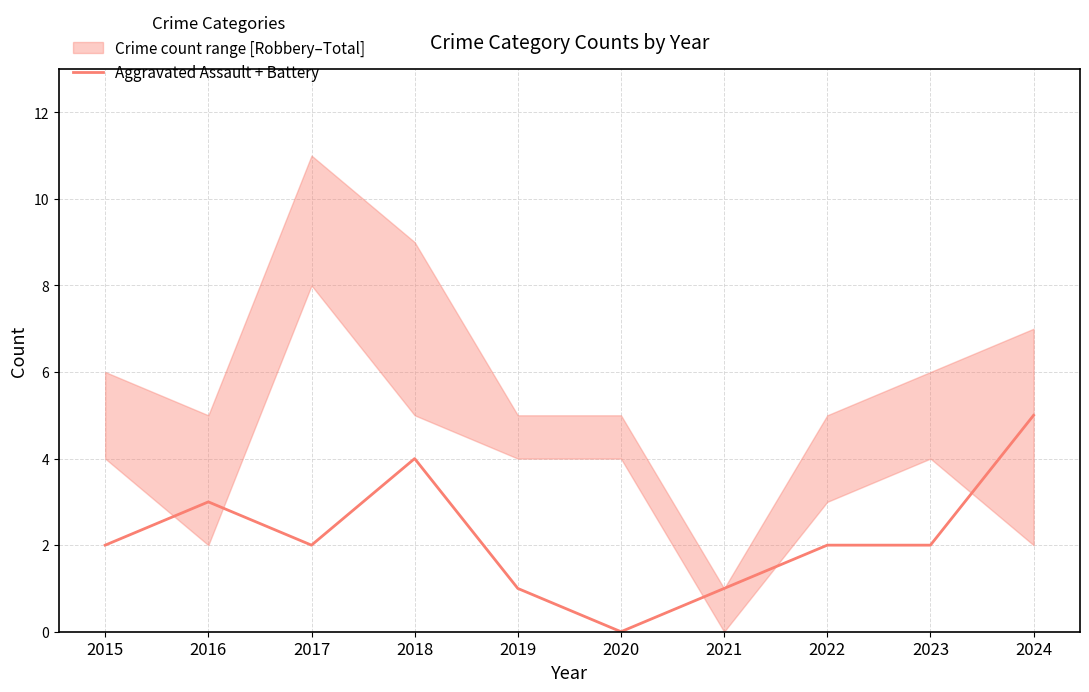

Is it true that the value at 2017 is 2?

True